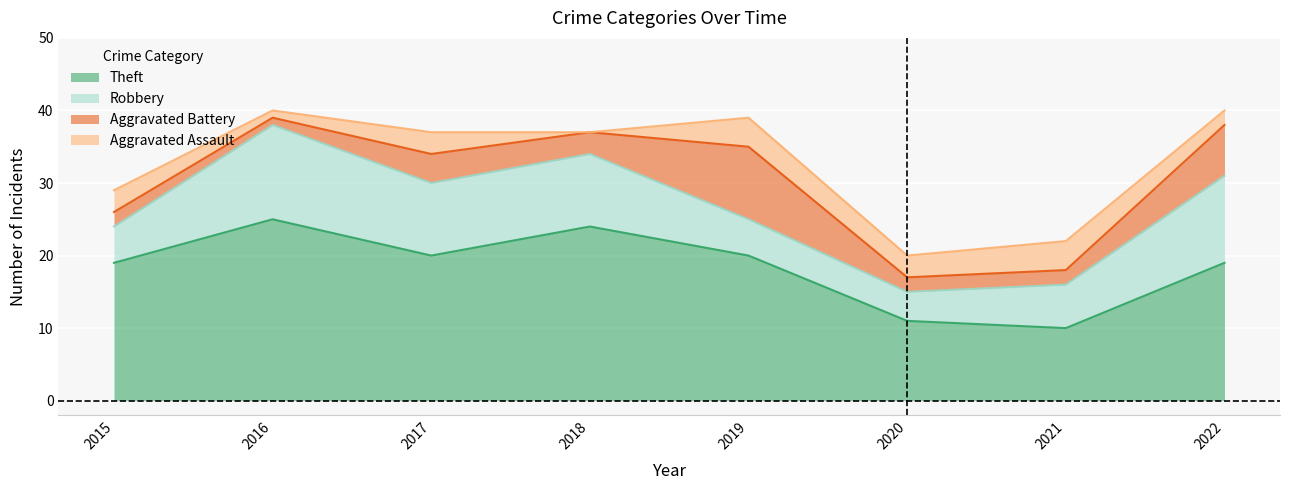

Rank the series by their maximum value, from highest to lowest.

Theft, Robbery, Aggravated Battery, Aggravated Assault